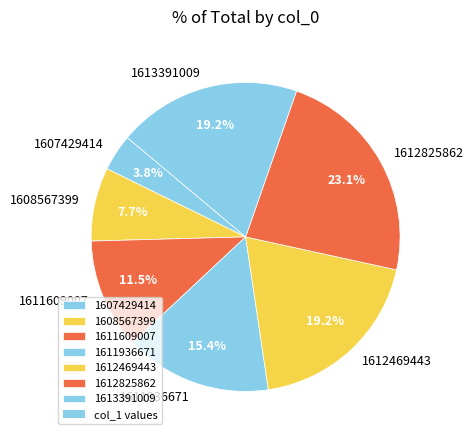

Is 1607429414 the majority of the pie?

No